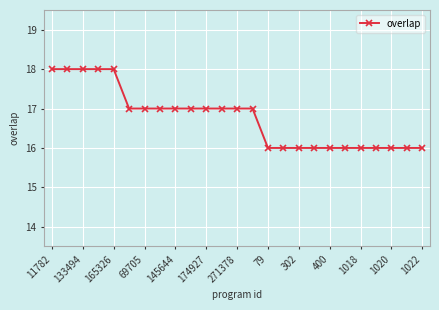

What is the greatest value displayed?

18